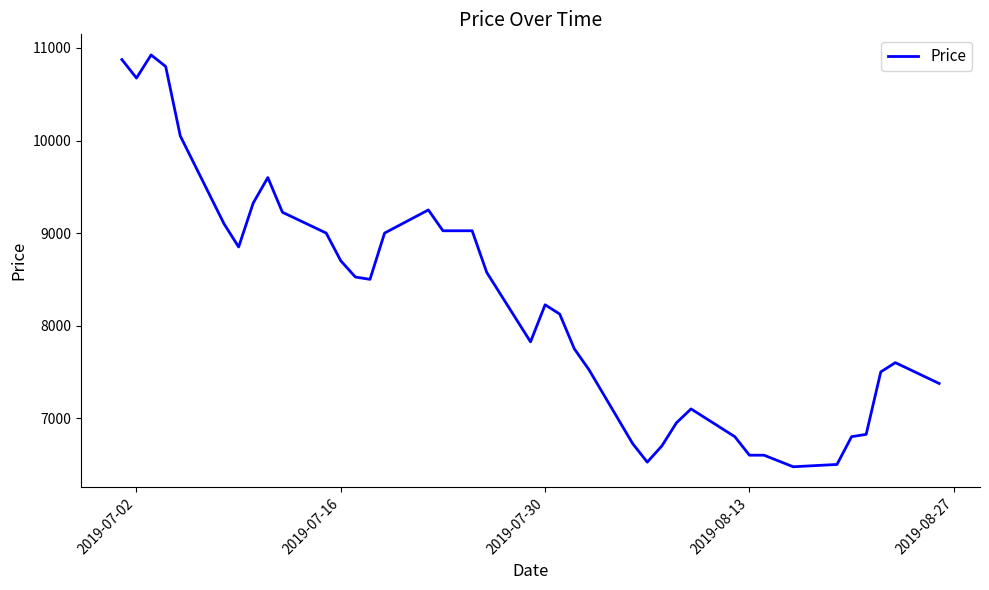

What is the difference between the maximum and minimum values?

4450